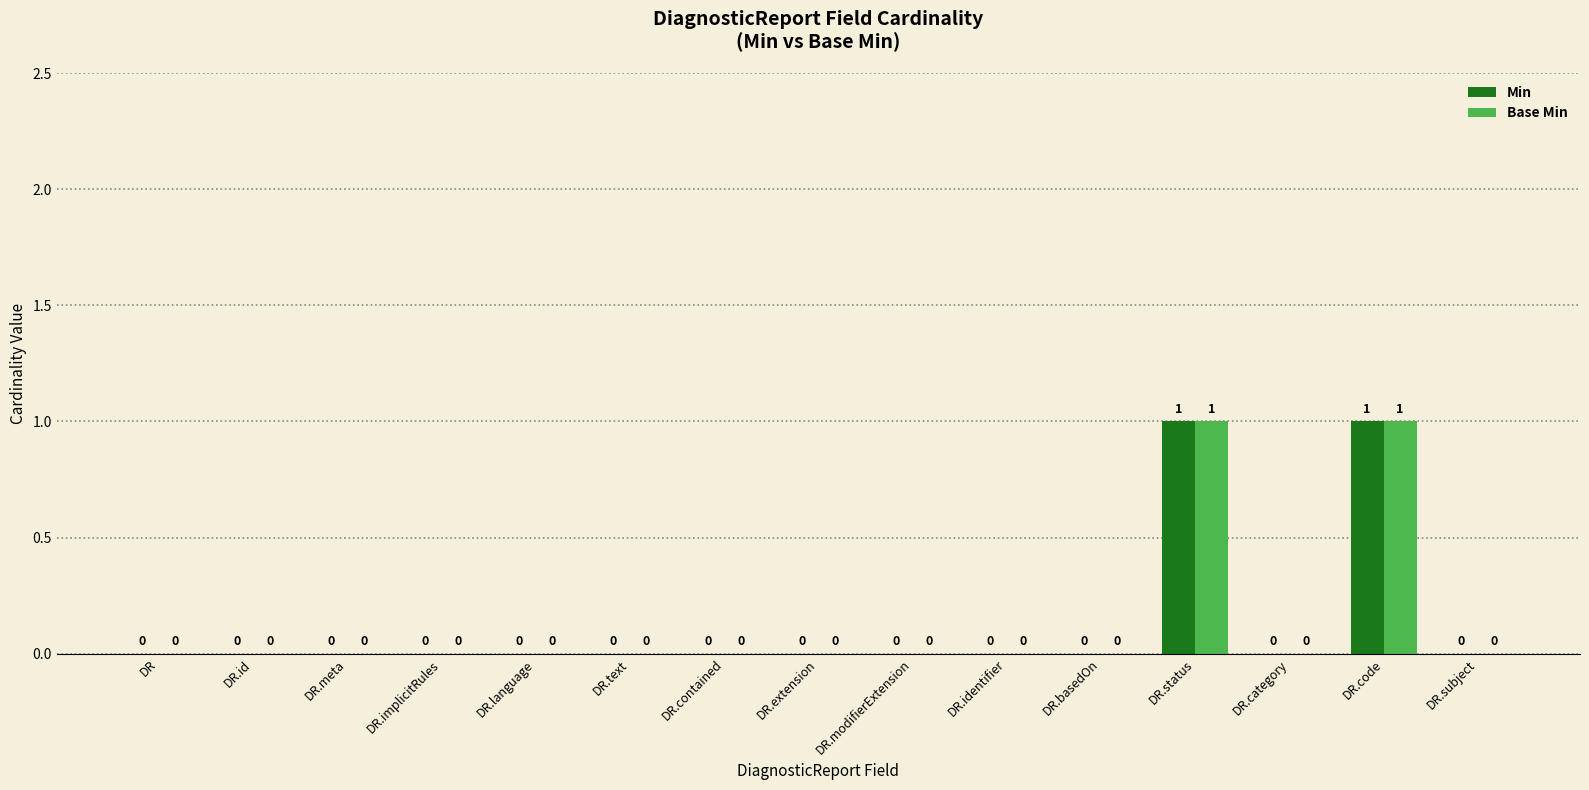

True or false: Base Min has a value of 0 at DR.meta.

True